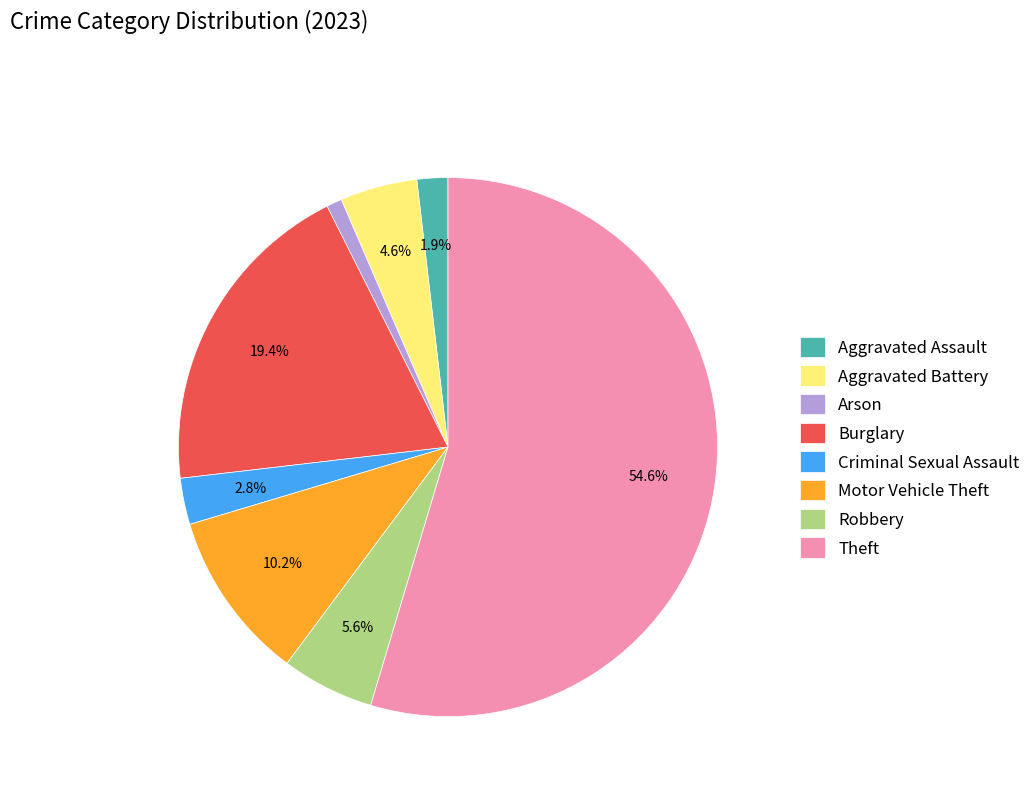

To the nearest percent, what is the difference between the largest and smallest slice percentages?

54%